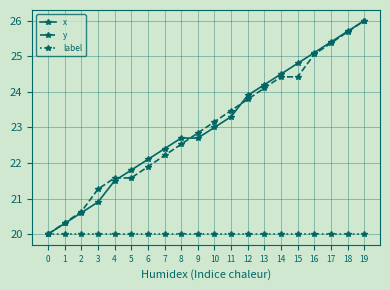

What value does the y series have at 7?

22.2